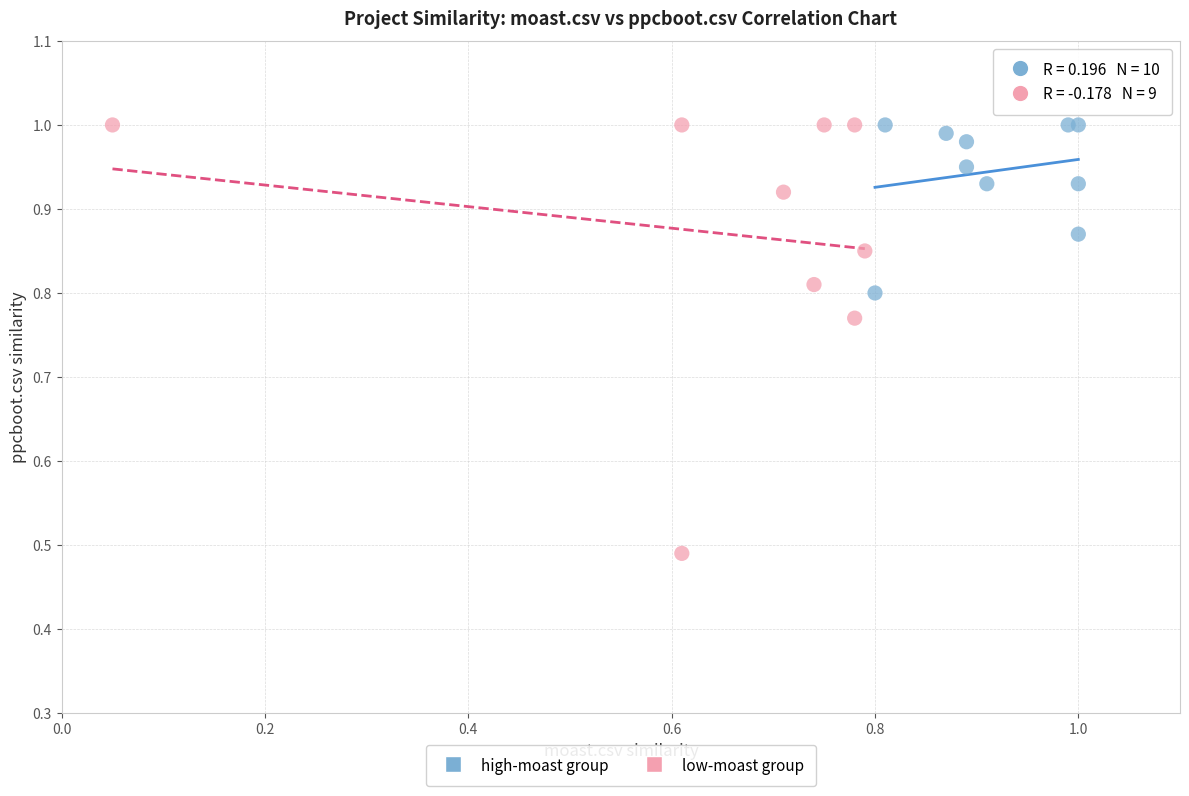

Which series contains the lowest Y value?

low-moast group